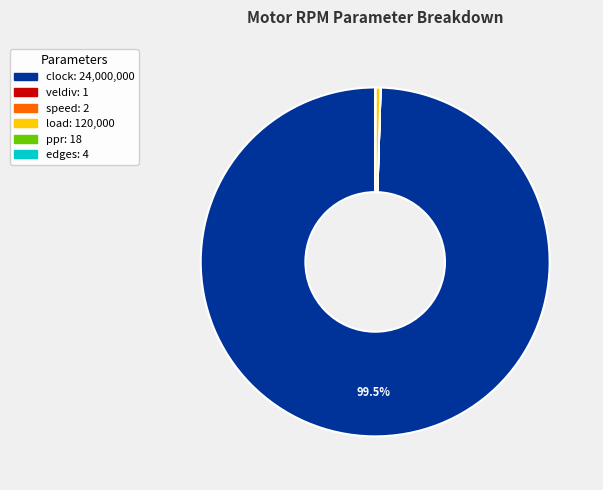

Between load and clock, which is larger?

clock